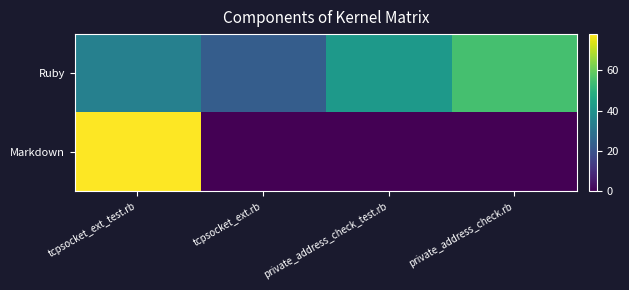

At tcpsocket_ext_test.rb, list the series in order from smallest to largest.

Ruby, Markdown